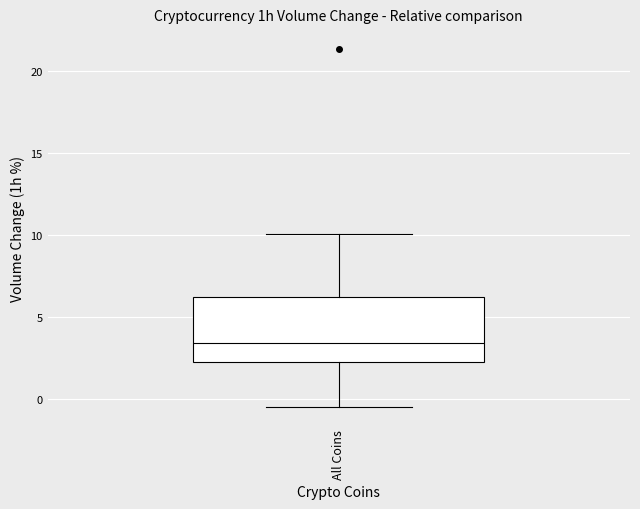

Transcribe this box plot: give where the median line is, the range the box spans, and where the two whiskers end, as read against the y-axis. The values are not printed on the chart, so give them approximately, as read against the axis.

median 3.5, box 2.5 to 6.0, whiskers -0.5 to 10.0